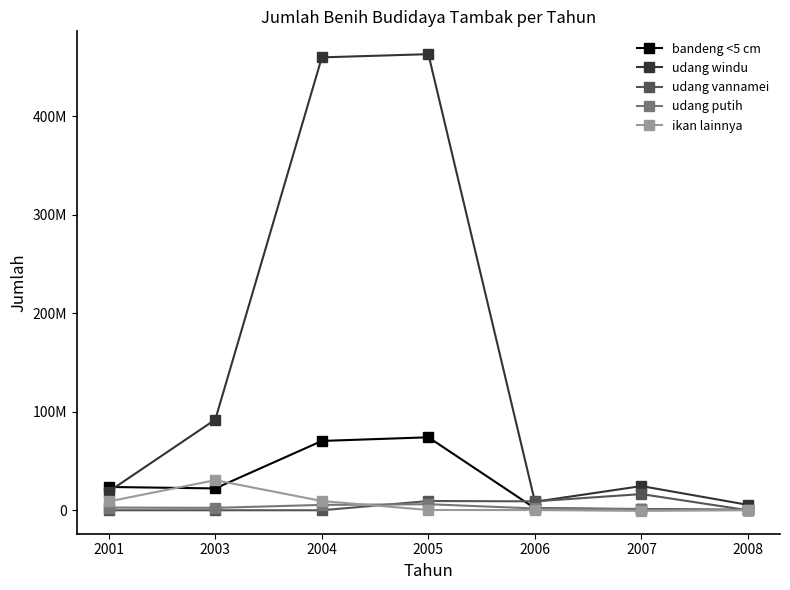

What is the spread (max minus min) of values at 2008?

5465998